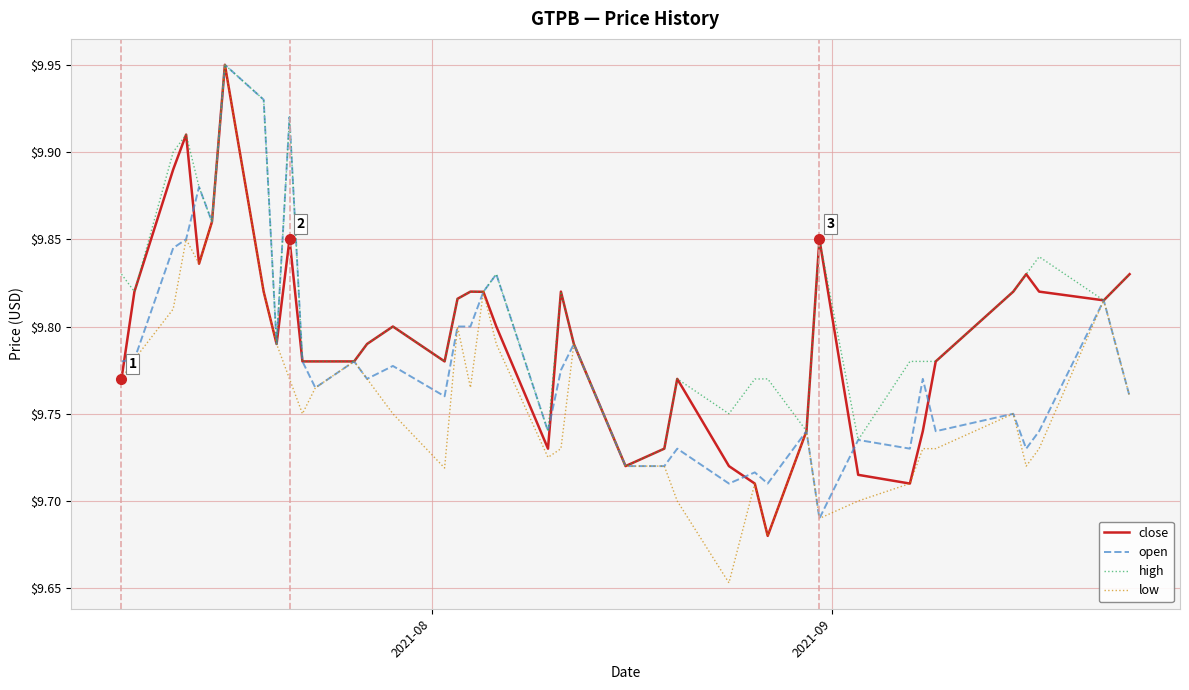

Which series has the widest spread of values?

low